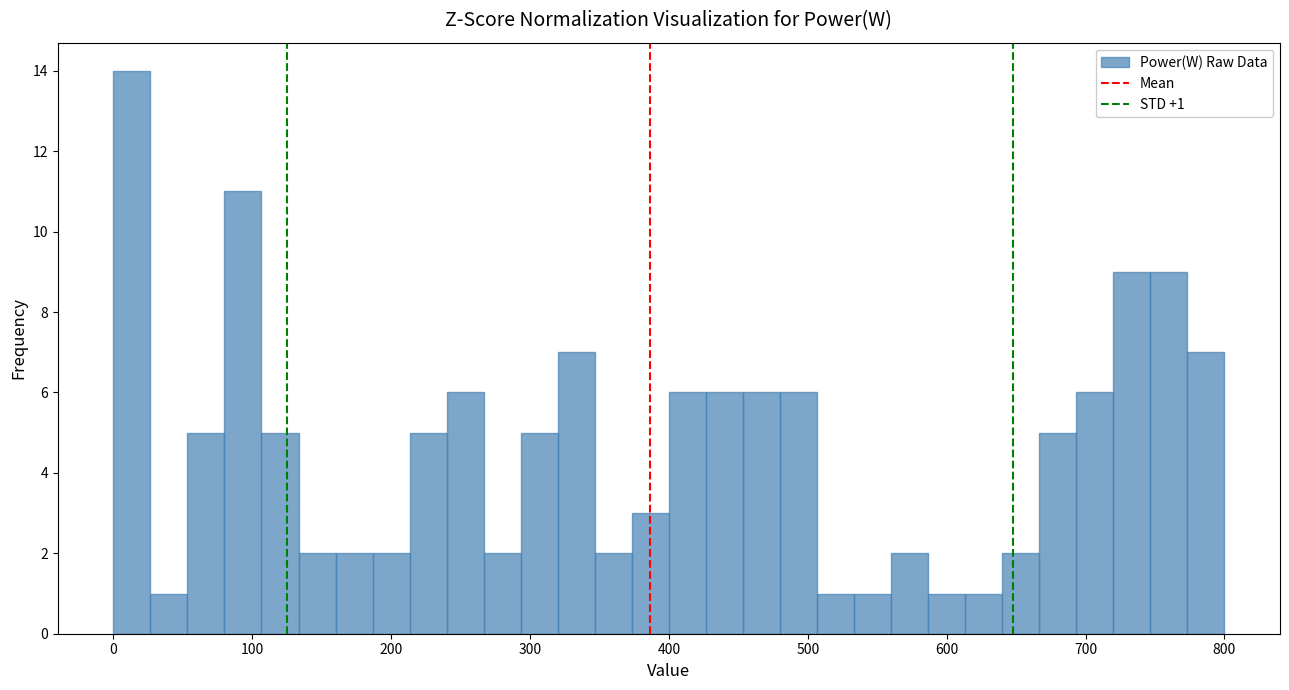

Read against the x-axis, roughly where is the centre of the tallest bar?

10